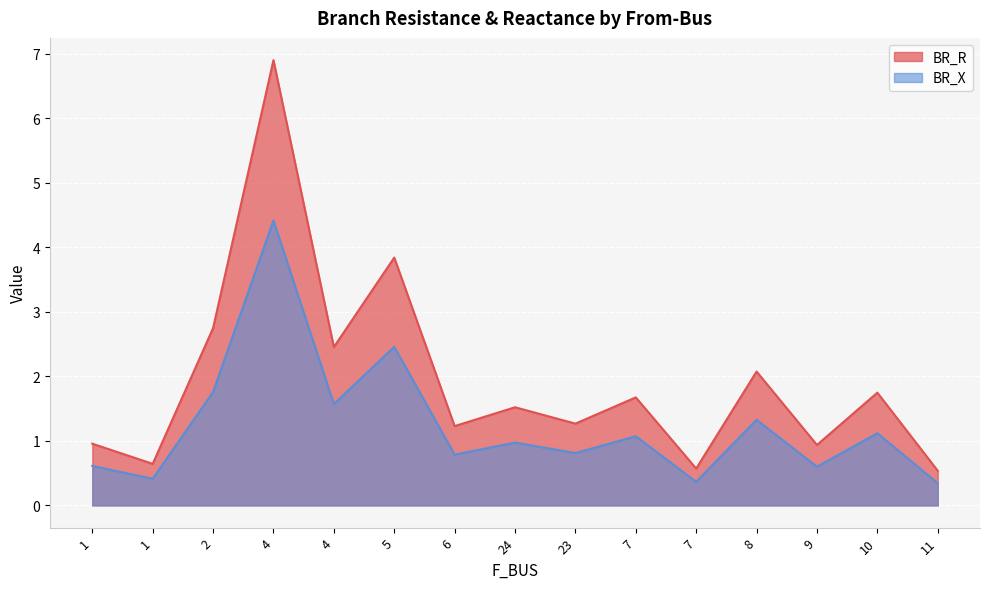

Between 4 and 7, which series saw the biggest shift?

BR_R